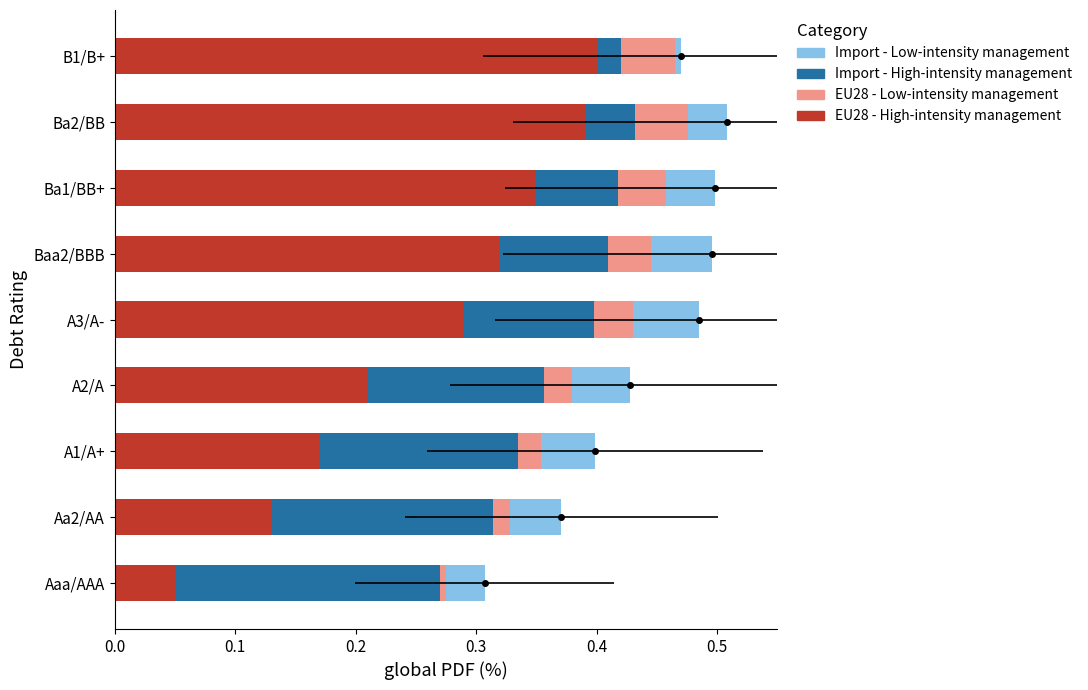

How many groups of bars are there?

9